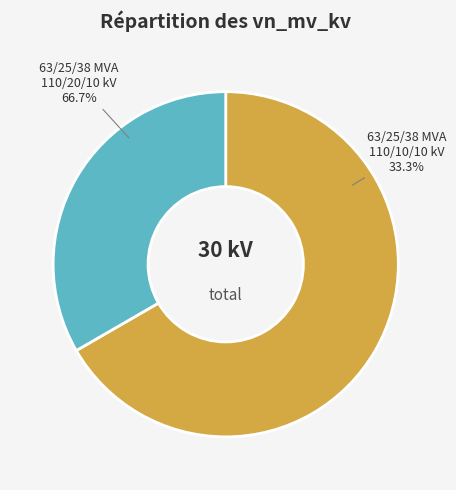

Is 63/25/38 MVA 110/10/10 kV the majority of the pie?

No